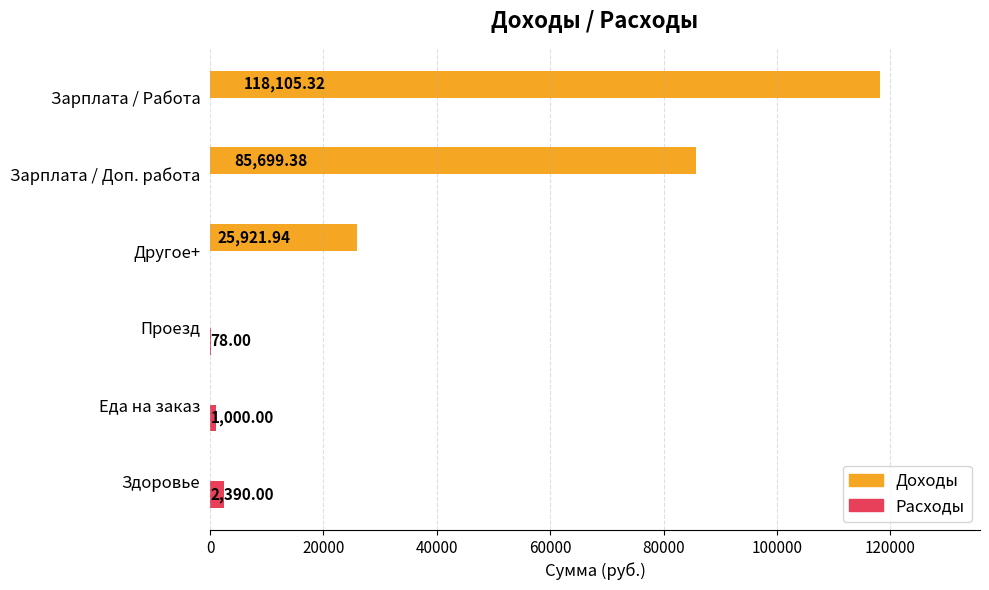

Which series changed the most between Другое+ and Проезд?

Доходы